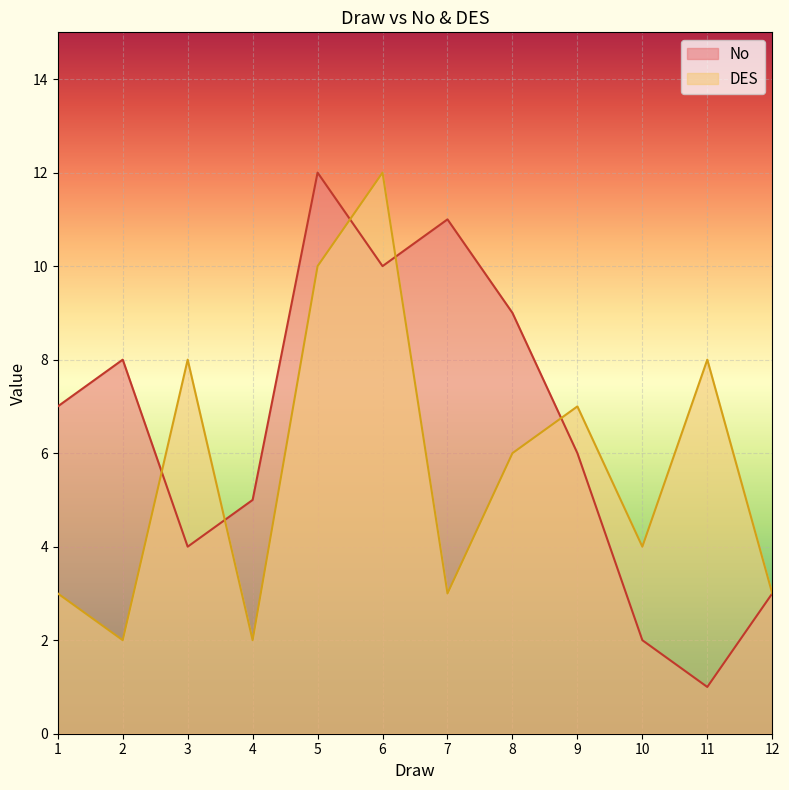

How many DES values are between 3 and 8?

8